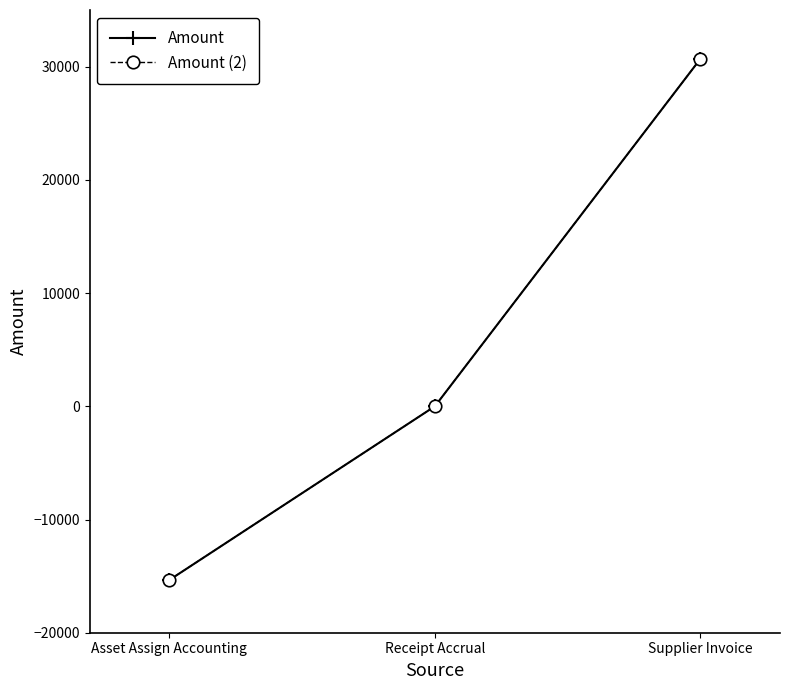

Is it true that Amount (2) equals 0.0 at Receipt Accrual?

True